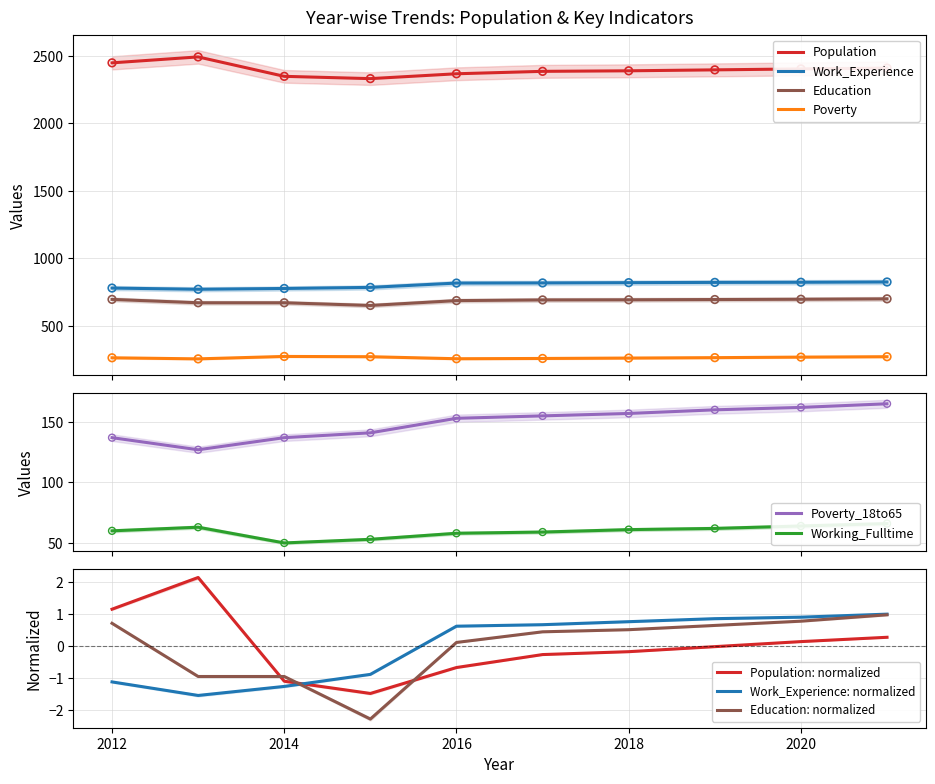

Which series contains the lowest Y value?

Working_Fulltime